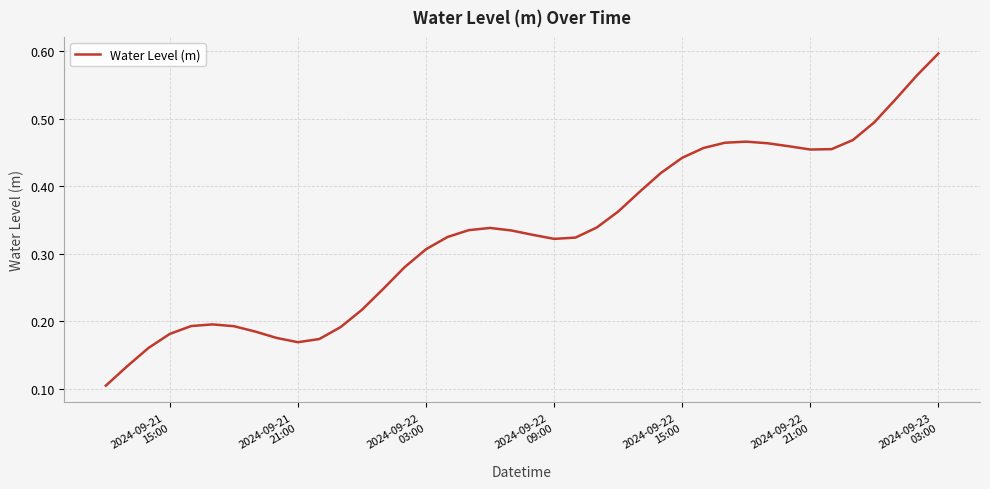

Reading left to right, list all the values displayed in this chart.

0.1	0.1	0.2	0.2	0.2	0.2	0.2	0.2	0.2	0.2	0.2	0.2	0.2	0.2	0.3	0.3	0.3	0.3	0.3	0.3	0.3	0.3	0.3	0.3	0.4	0.4	0.4	0.4	0.5	0.5	0.5	0.5	0.5	0.5	0.5	0.5	0.5	0.5	0.6	0.6